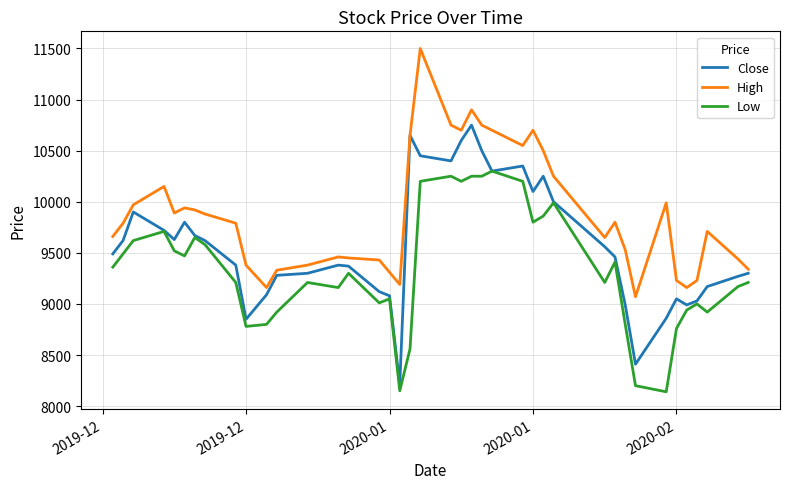

In High, how many points are higher than both neighbors (excluding endpoints)?

9